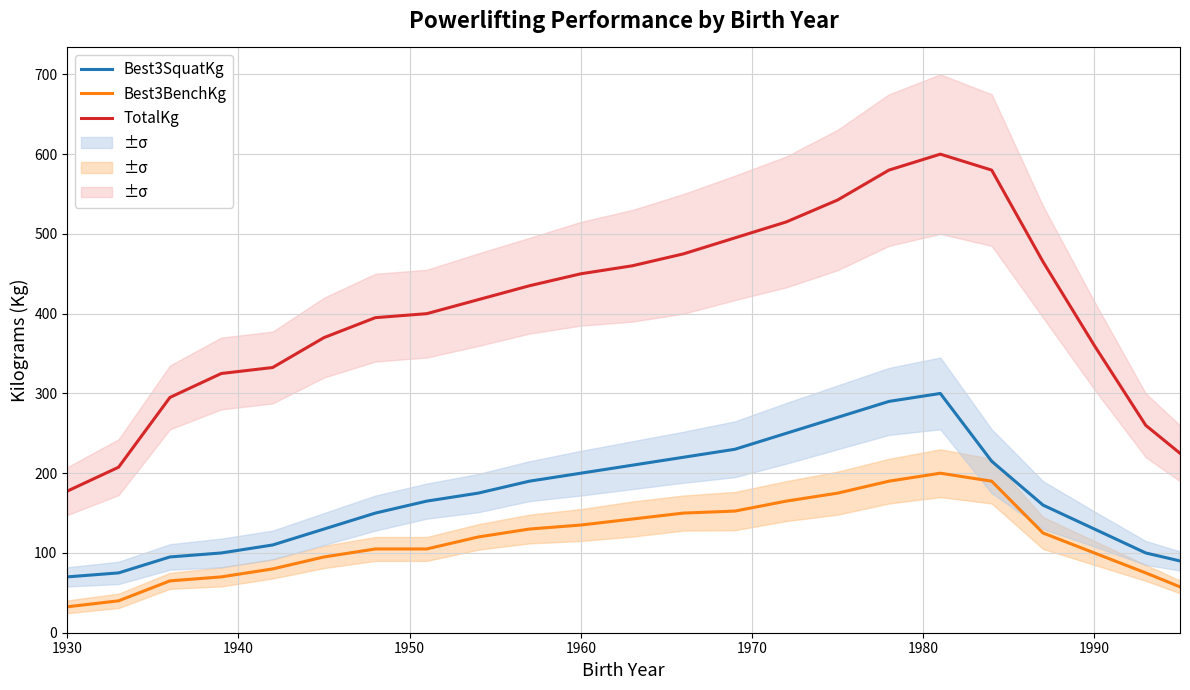

True or false: TotalKg has a value of 106.2 at 1990.

False